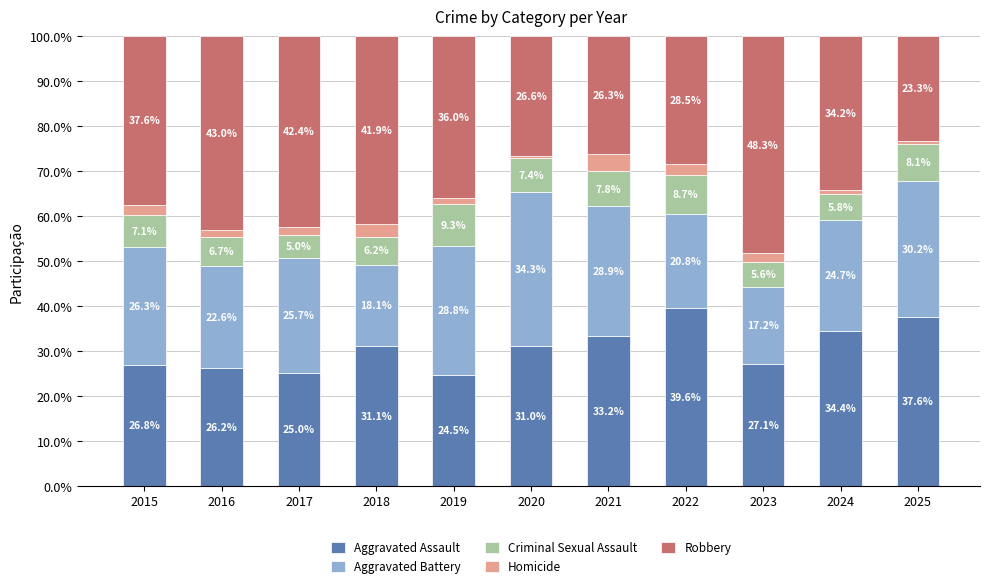

Is it true that Aggravated Assault equals 8.9 at 2023?

False